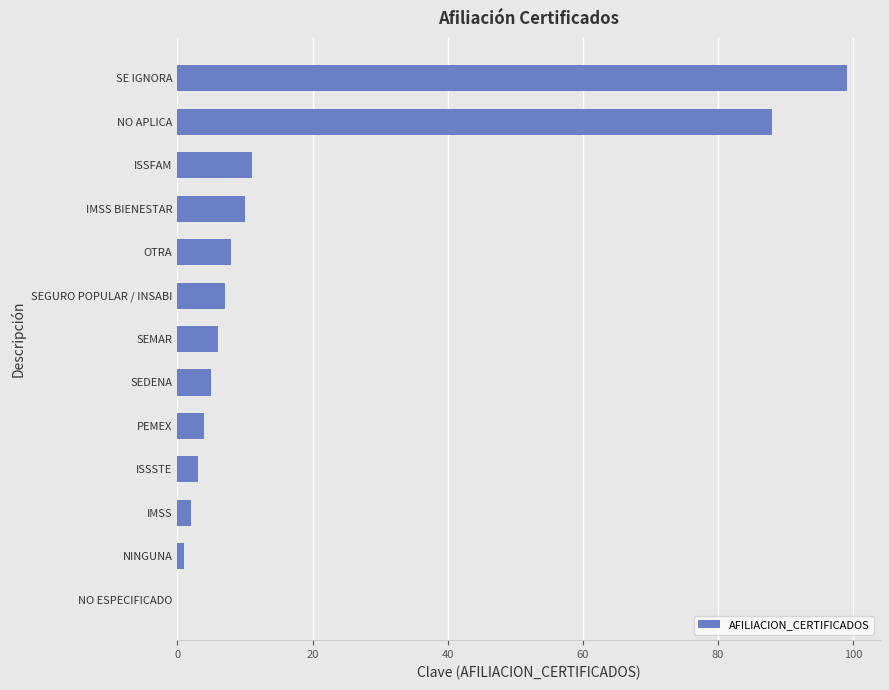

What is the ratio of the value at NO APLICA to the value at PEMEX?

22.0